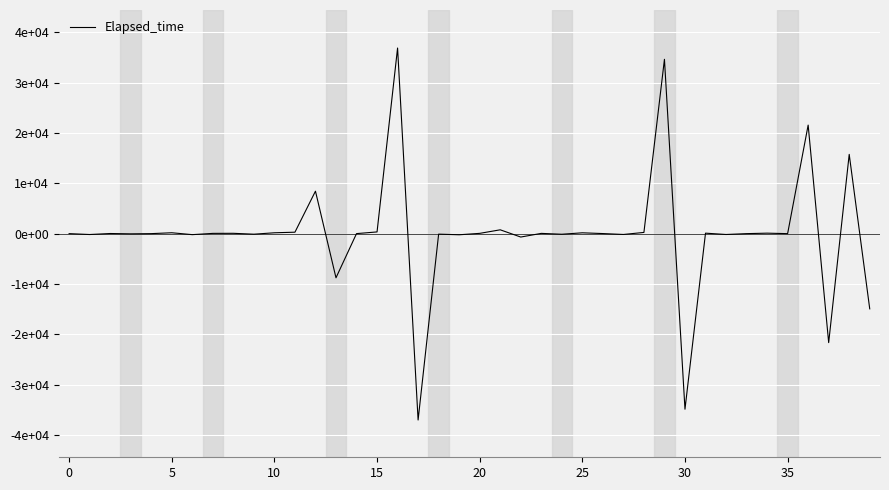

Is this an area chart (filled region under the line)?

No